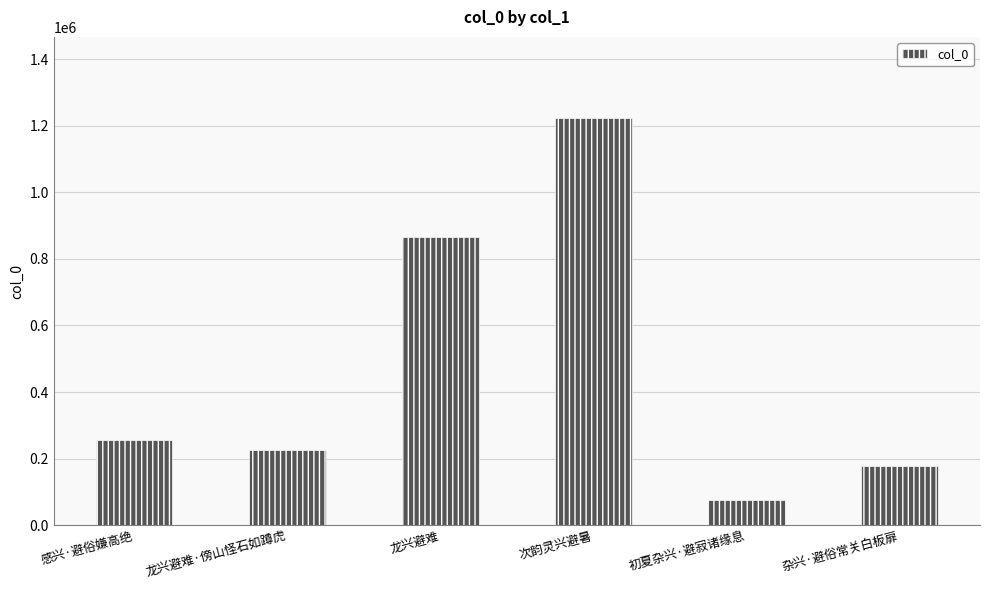

What is the change in value from 感兴·避俗嫌高绝 to 龙兴避难·傍山怪石如蹲虎?

-30333